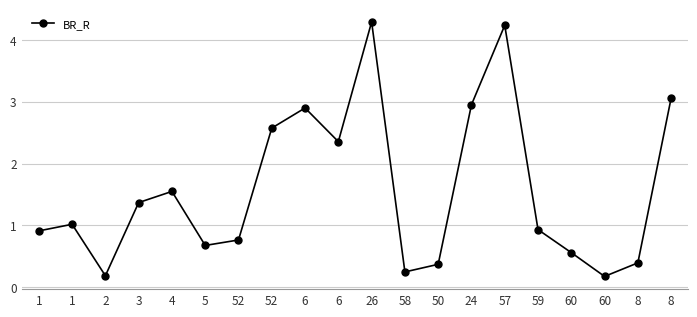

List the labels in order of value, smallest first.

60, 2, 58, 50, 8, 60, 5, 52, 1, 59, 1, 3, 4, 6, 52, 6, 24, 8, 57, 26